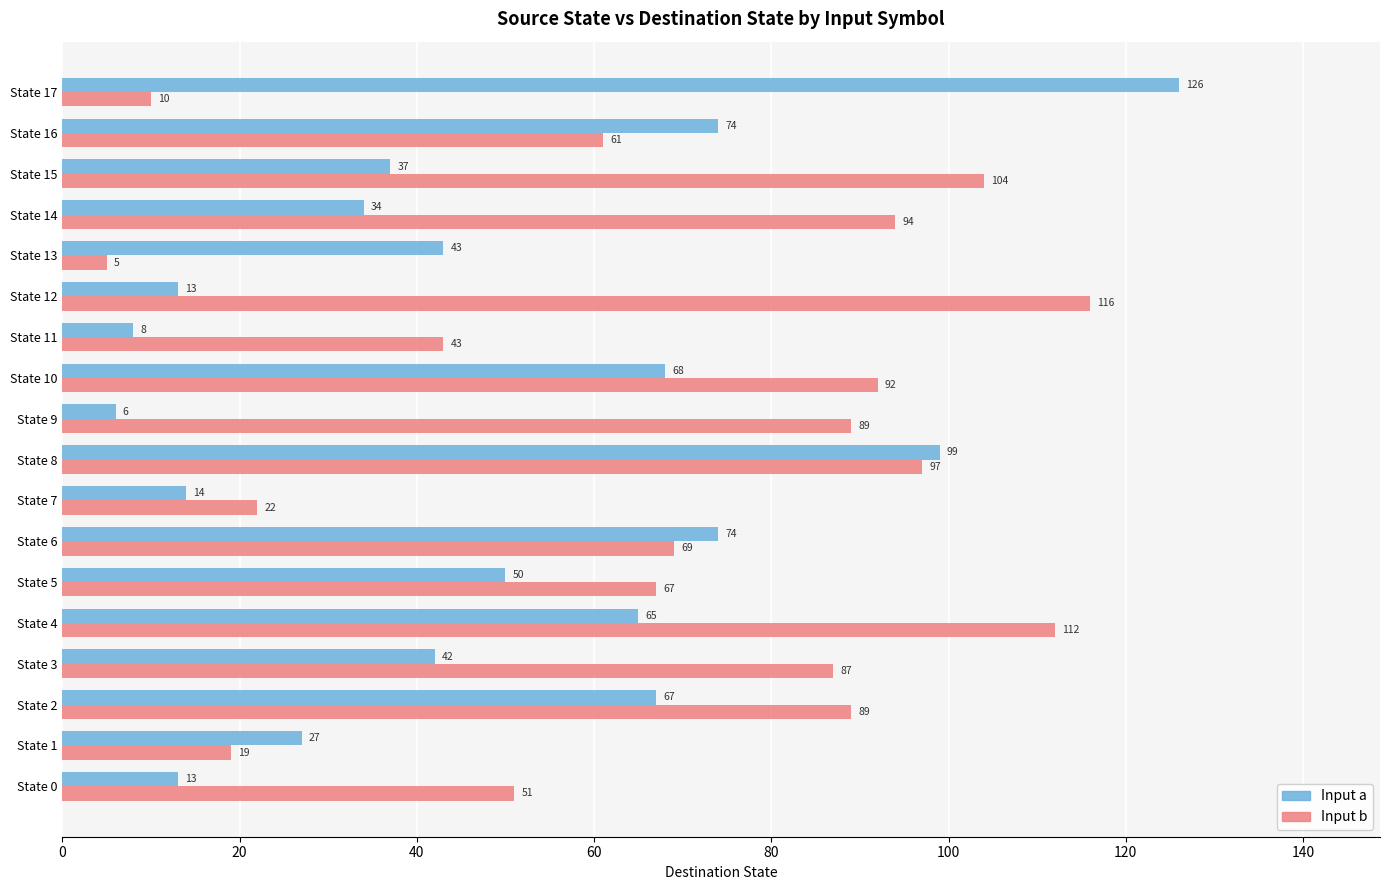

What are all the series names shown in the legend?

Input a, Input b